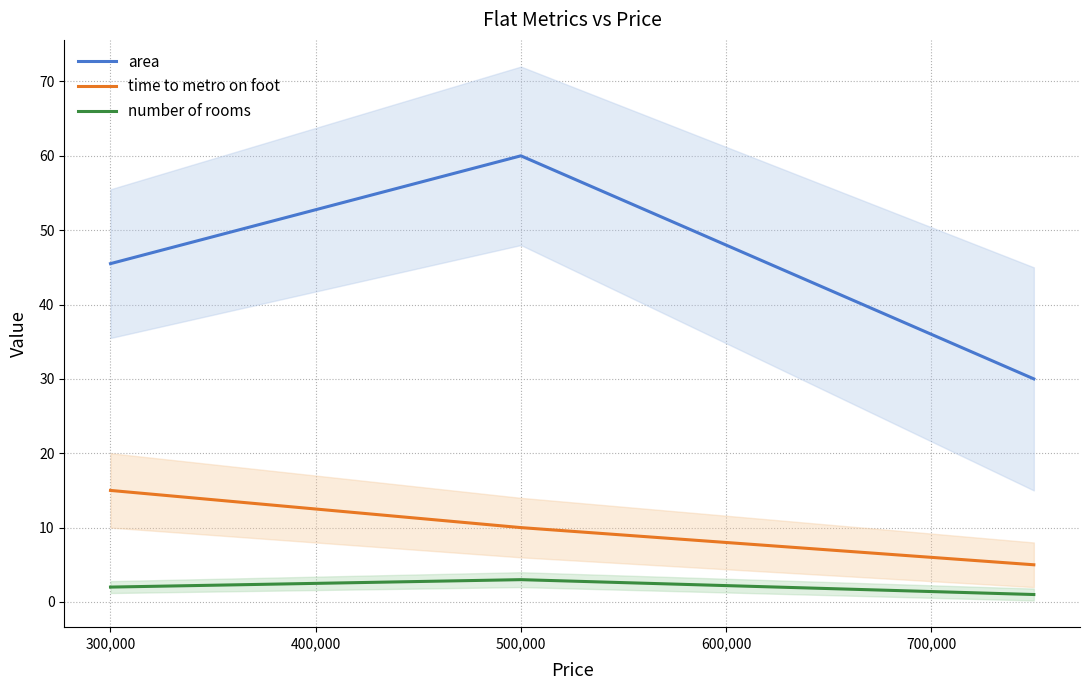

Is the value of number of rooms at 300,000 greater than the value of time to metro on foot at 500,000?

No